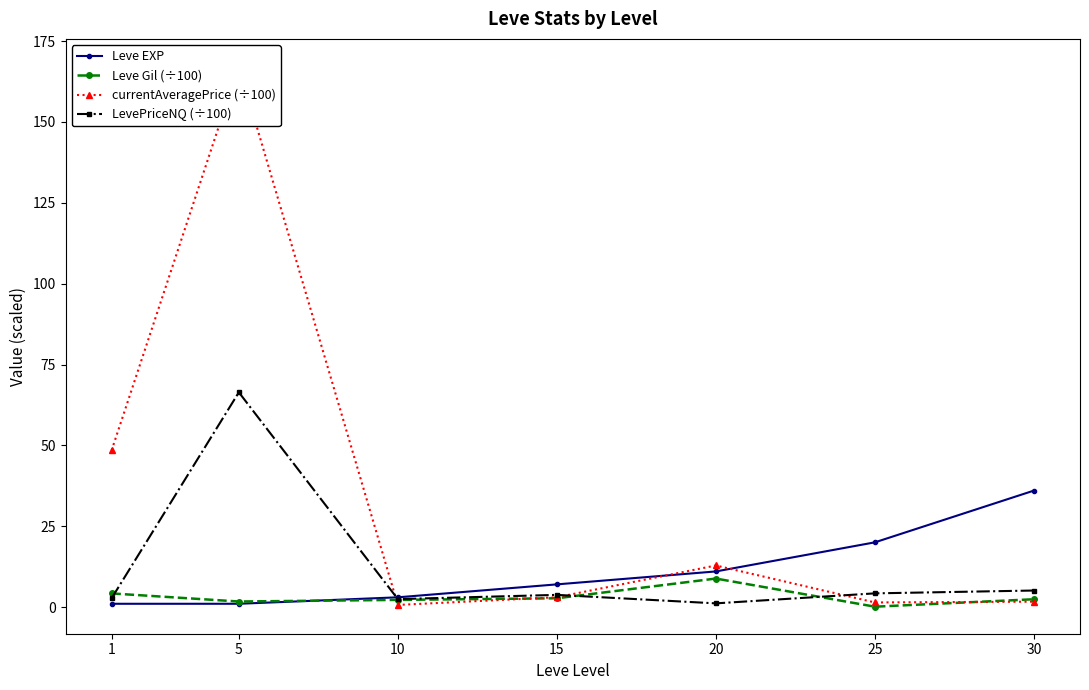

At which label does LevePriceNQ (÷100) reach its peak?

5